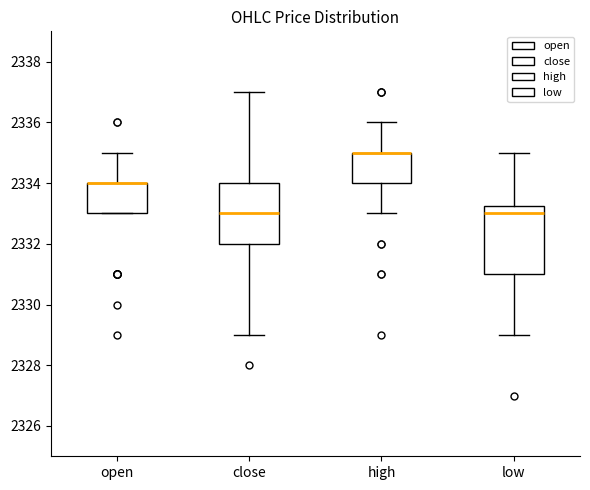

Where does the upper whisker of the box for close end on the y-axis? The values are not printed on the chart, so give them approximately, as read against the axis.

2337.0